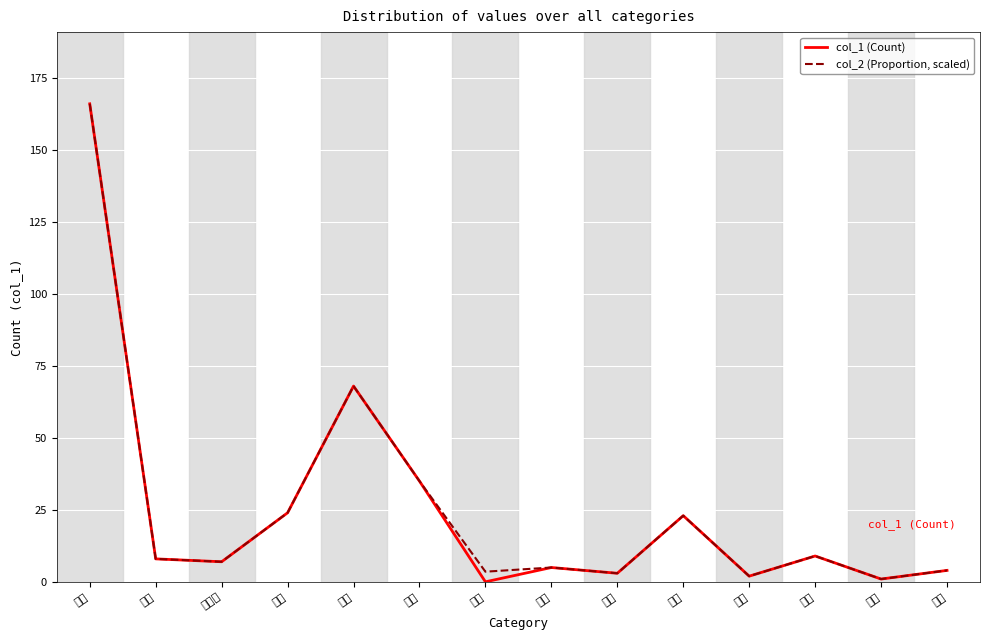

Rank the series by their maximum value, from lowest to highest.

col_1 (Count), col_2 (Proportion, scaled)